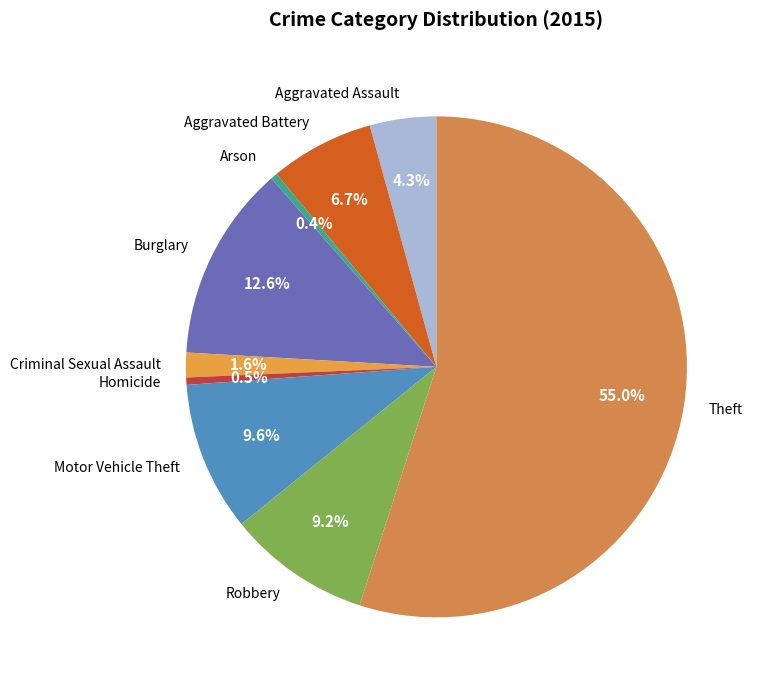

Which slice is the largest?

Theft